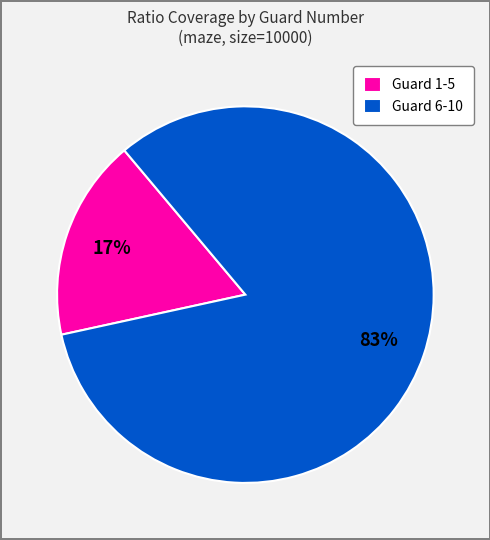

How many segments does this pie chart have?

2